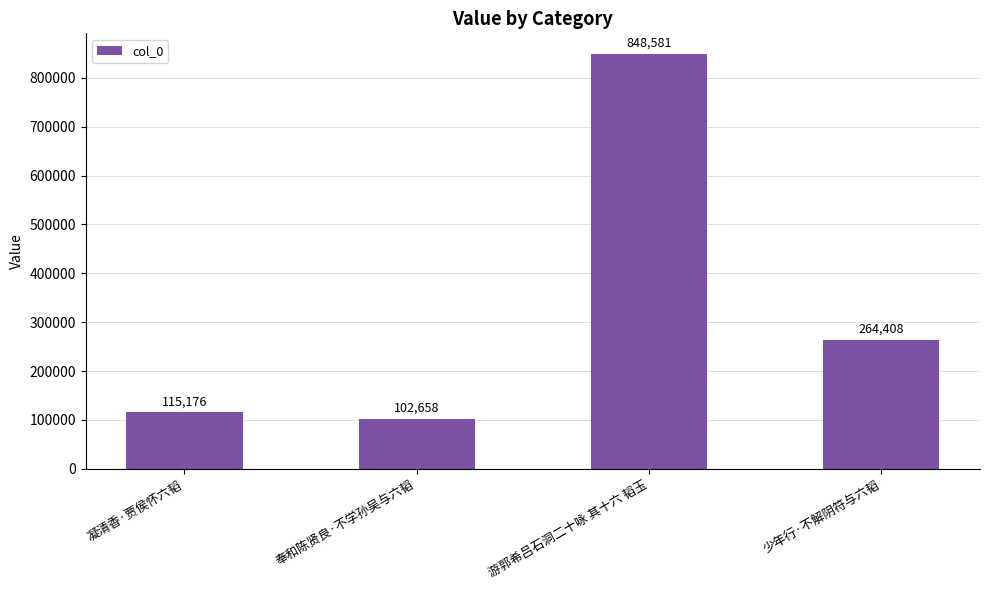

List the labels in order of value, largest first.

游郭希吕石洞二十咏 其十六 韬玉, 少年行·不解阴符与六韬, 凝清香·贾侯怀六韬, 奉和陈贤良·不学孙吴与六韬